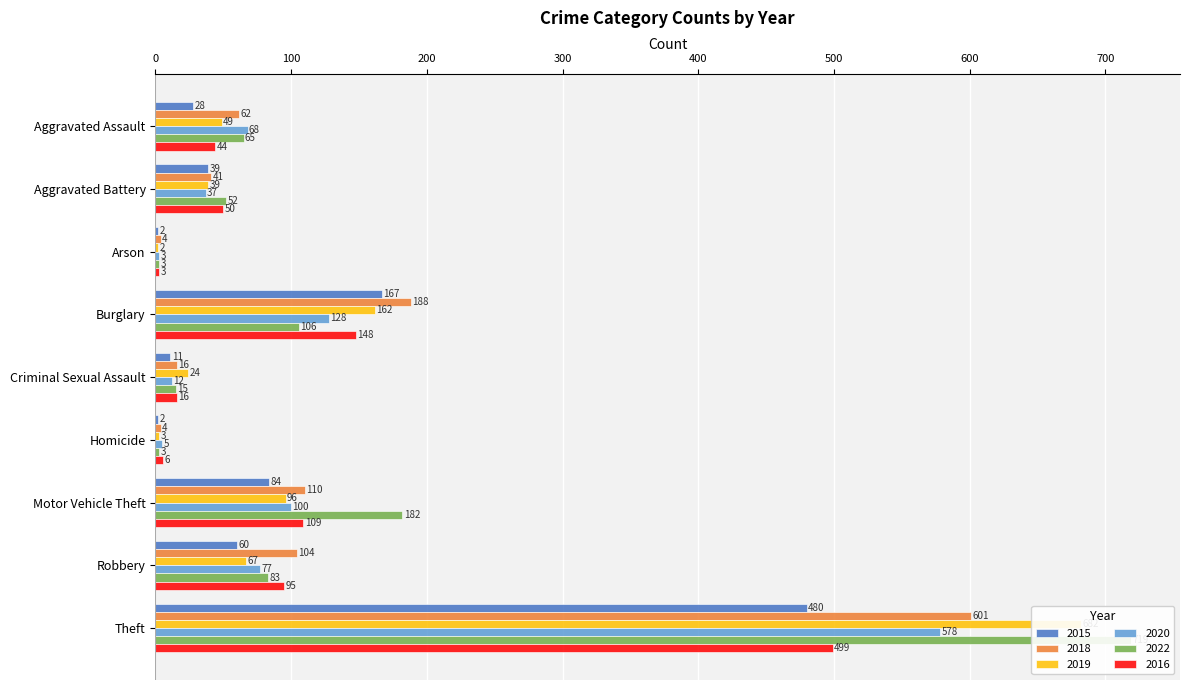

Which category has the highest value across all series?

Theft